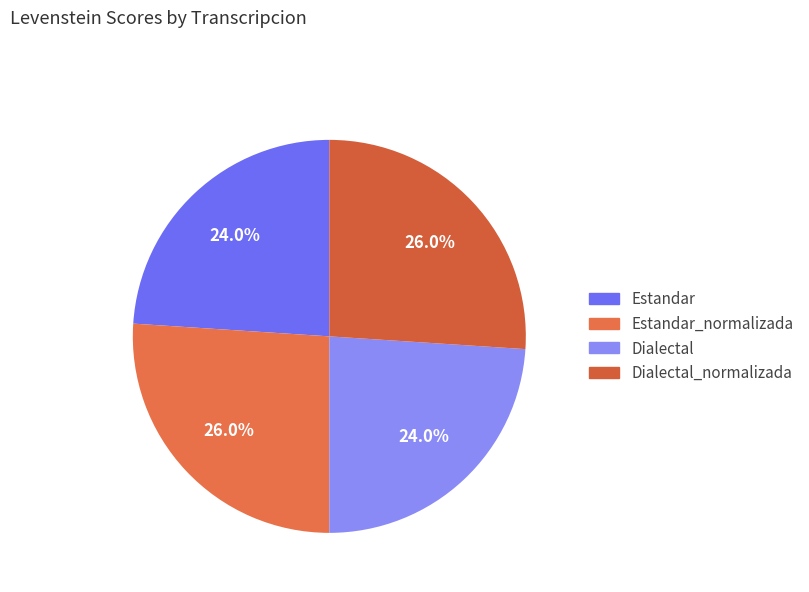

Approximately how many times larger is the value at Estandar_normalizada compared to Dialectal_normalizada?

1.0